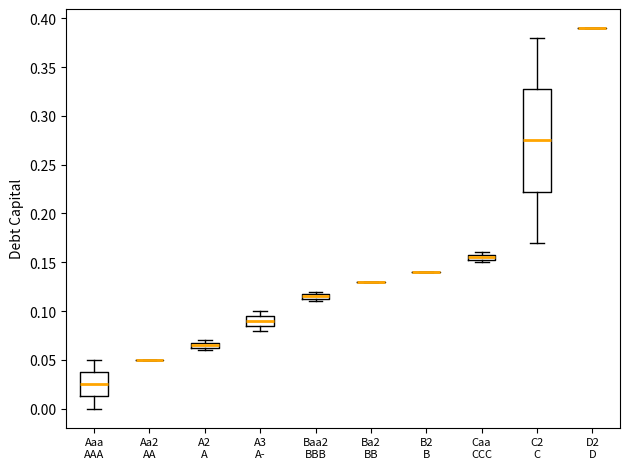

Which box is the tallest, from its lower edge to its upper edge?

C2 C